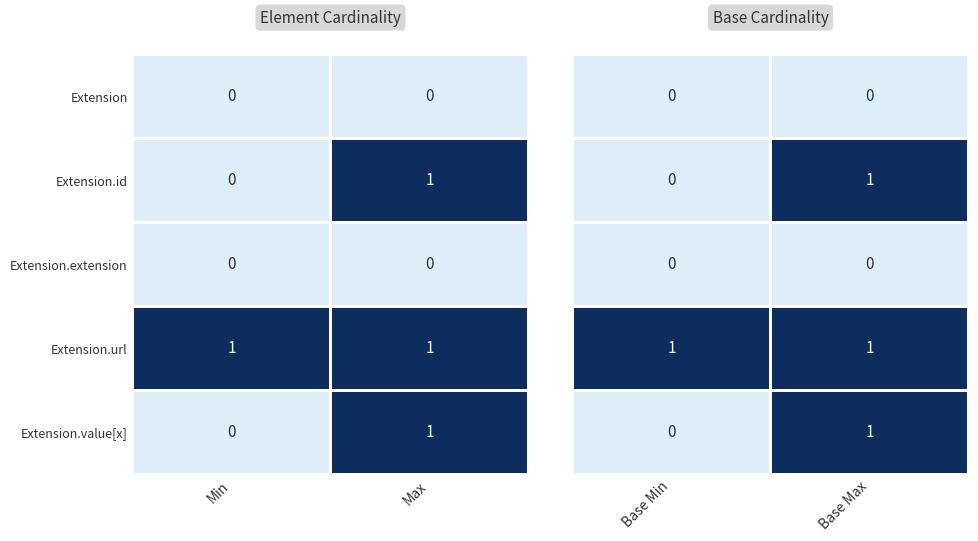

What is the maximum value for Max?

1